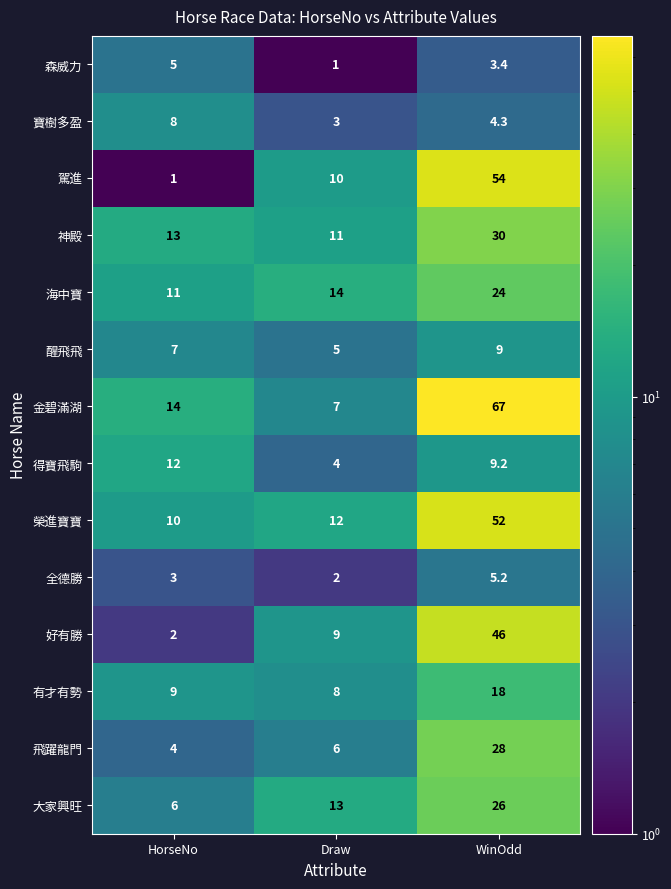

What is the smallest value displayed?

1.0